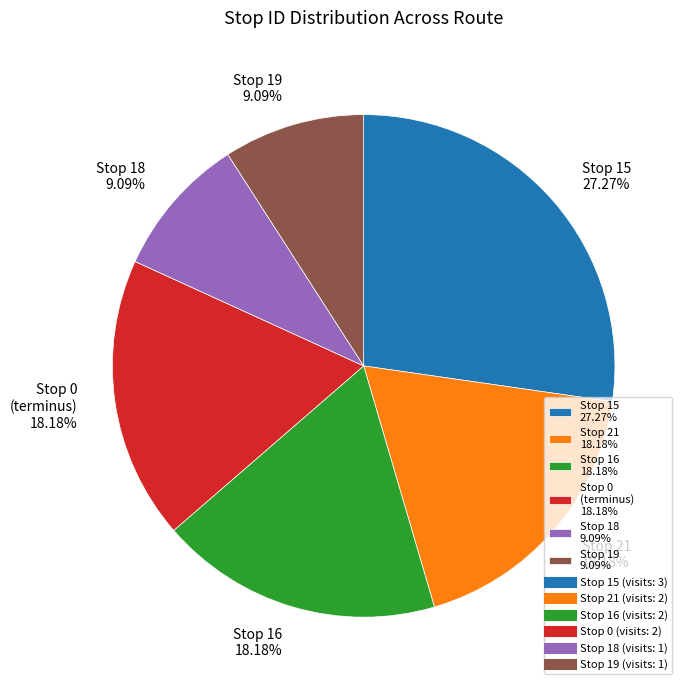

How many slices are in this pie chart?

6